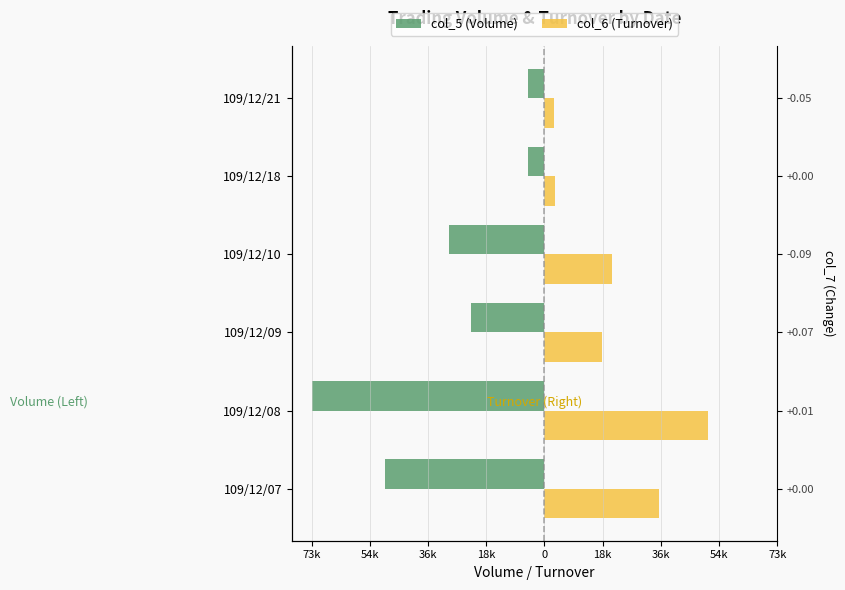

How many bars are there in each group?

2